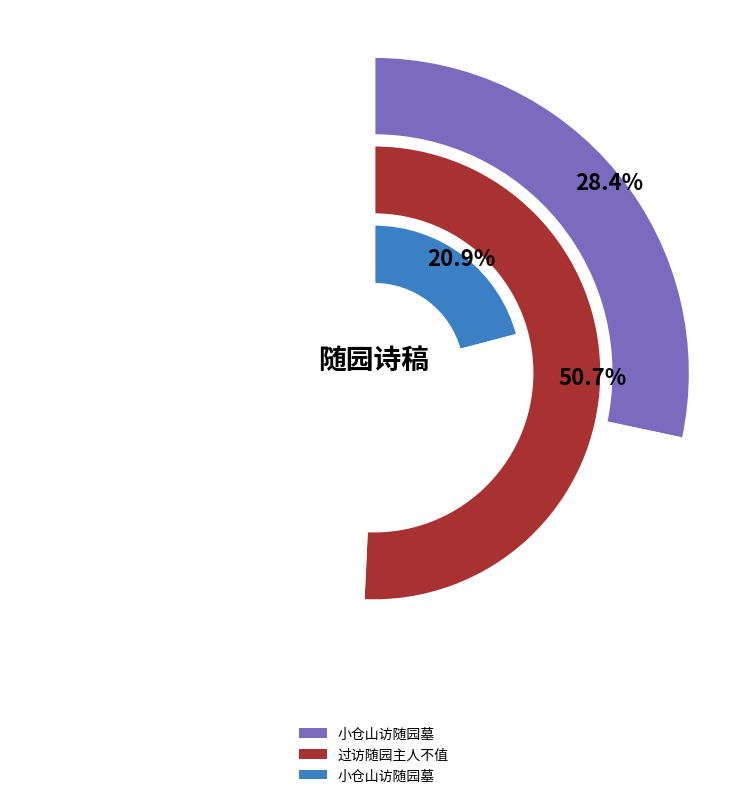

What percentage do 小仓山访随园墓 and 小仓山访随园墓 together represent?

41.8%